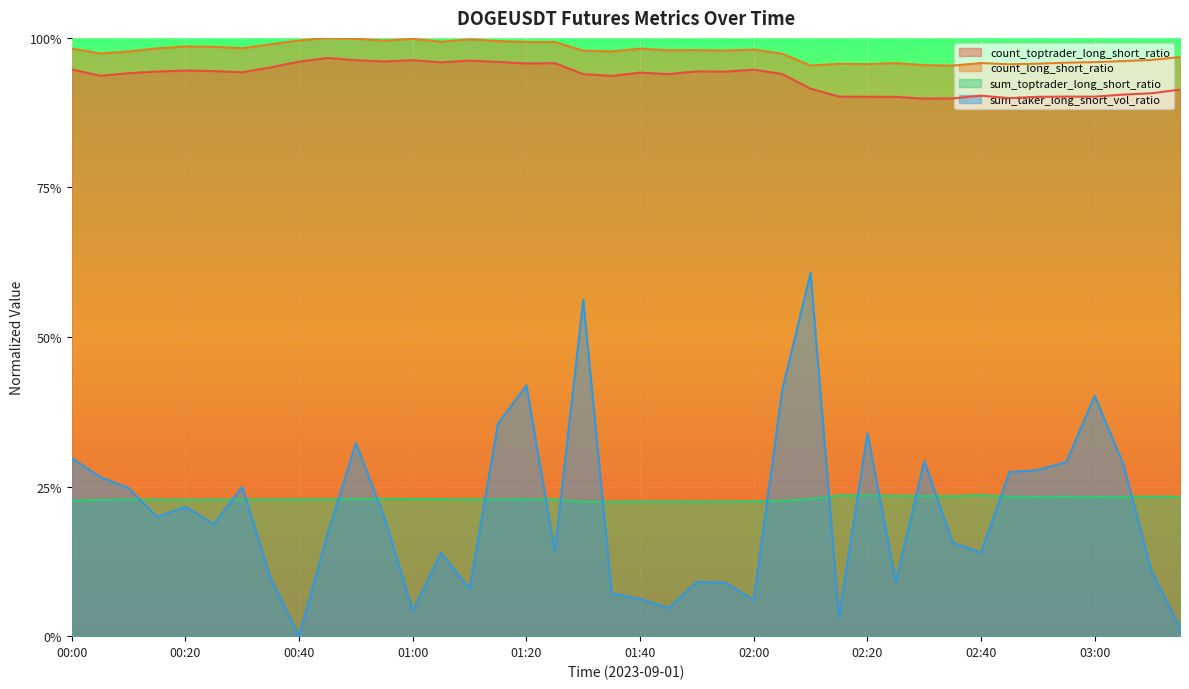

At which label is count_long_short_ratio closest to 0?

02:35